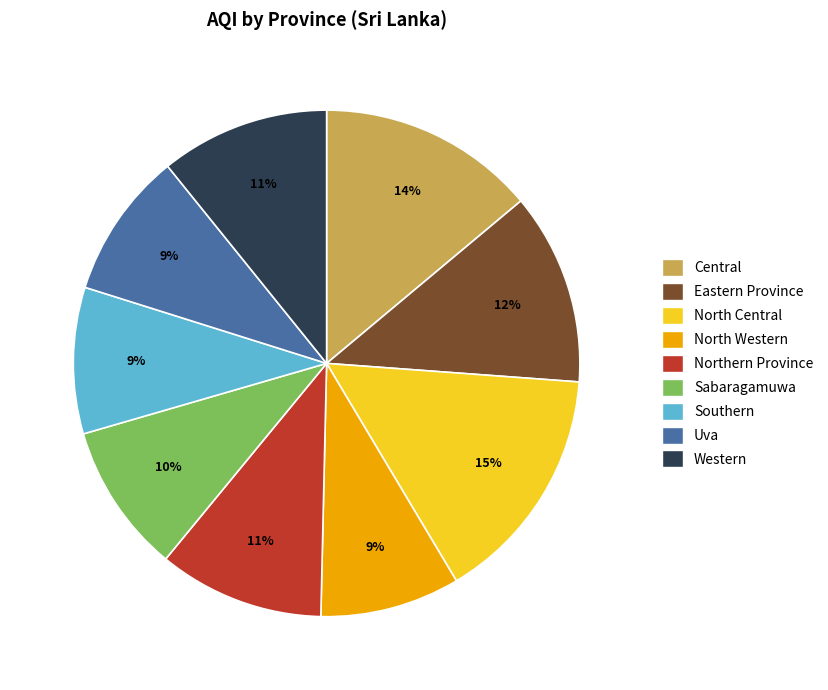

Is it true that Western is 5% of the pie?

False